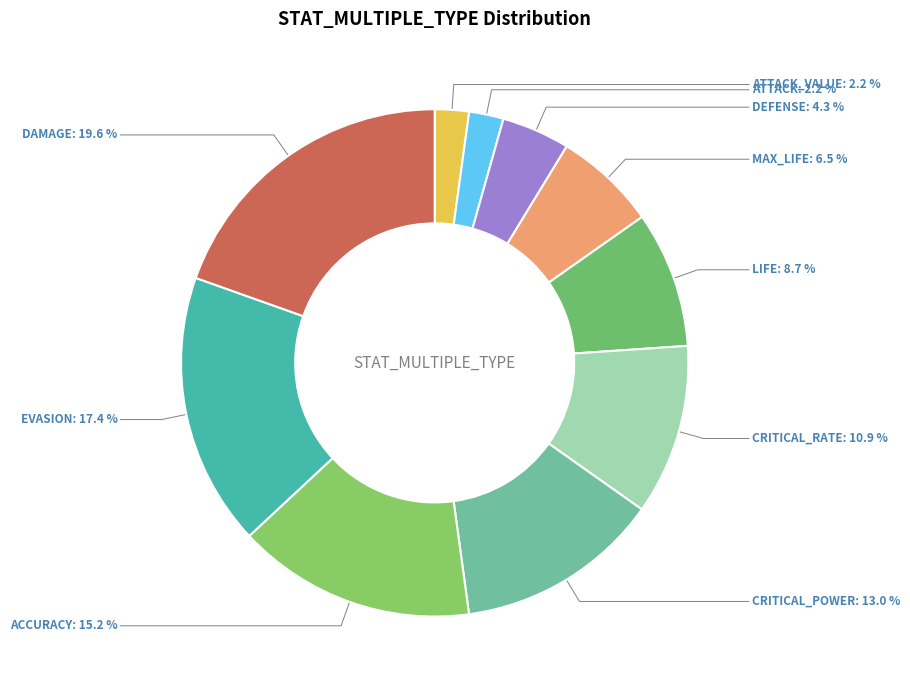

How many slices are in this pie chart?

10